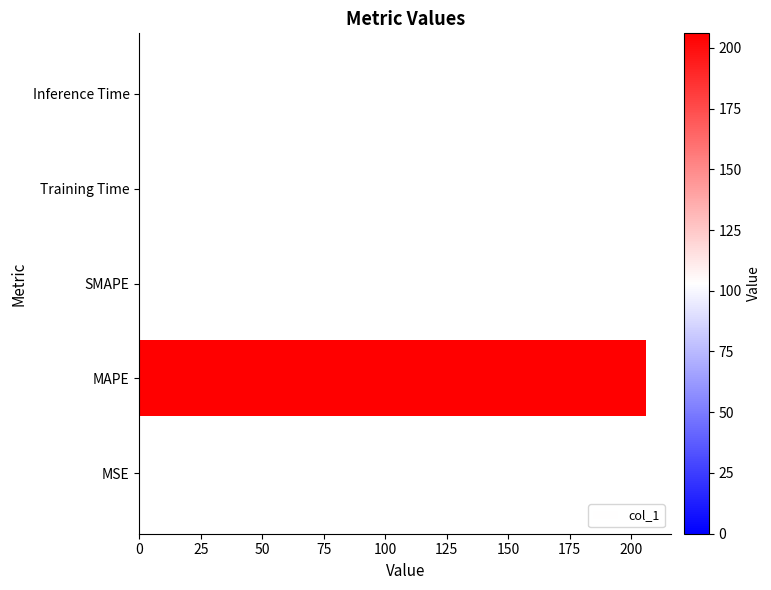

The value at SMAPE is -139.9. True or false?

False